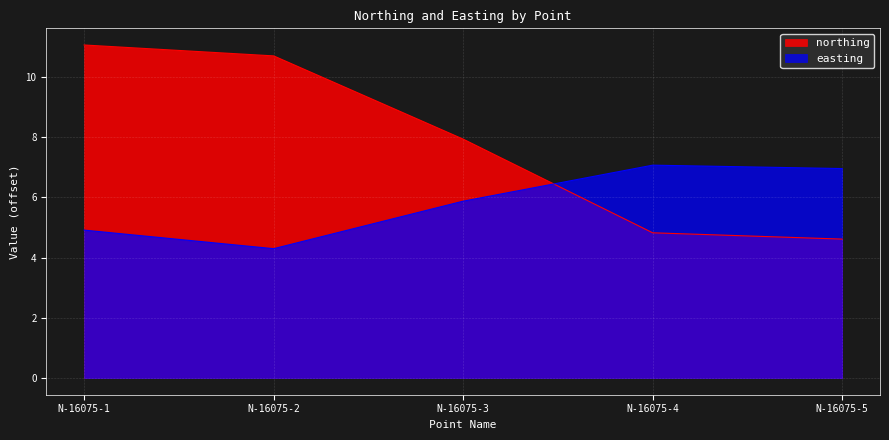

The value of easting at N-16075-1 is 3.2. True or false?

False